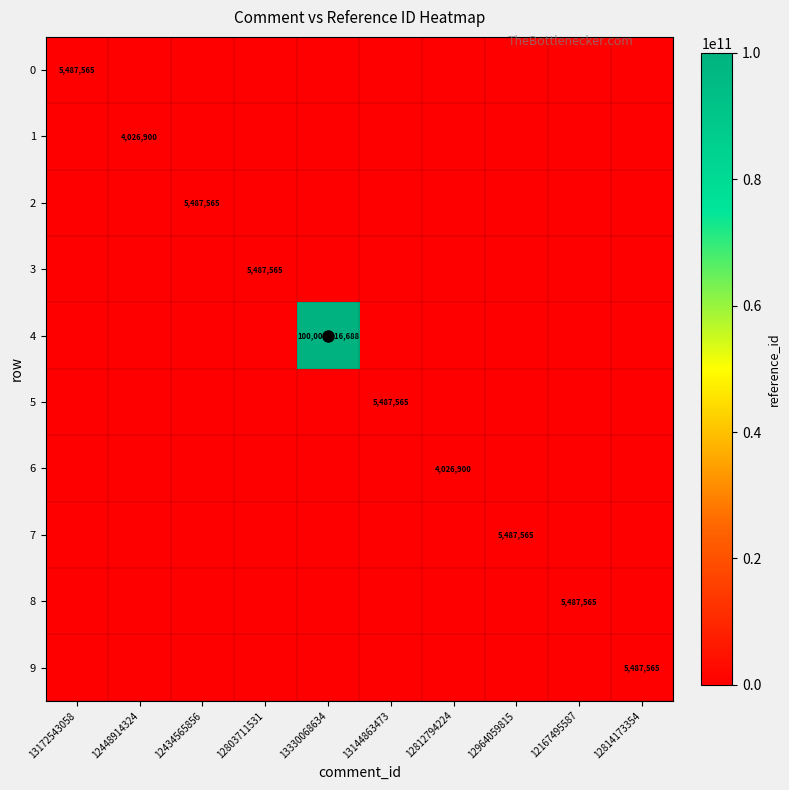

The value of 1 at 12448914324 is 5381886. True or false?

False